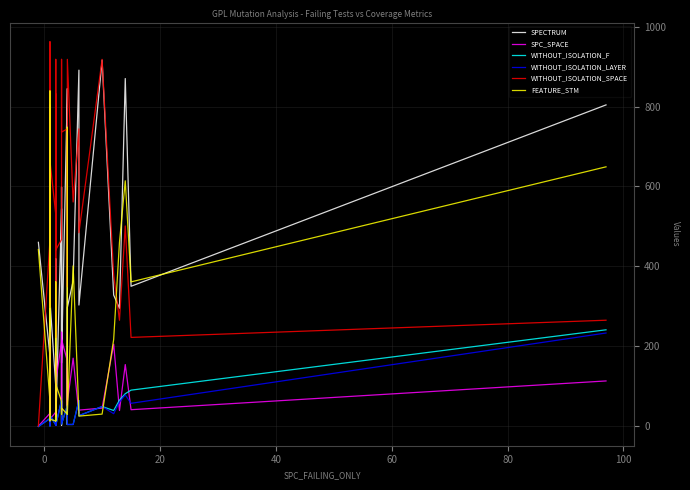

What is the average value of the FEATURE_STM series?

177